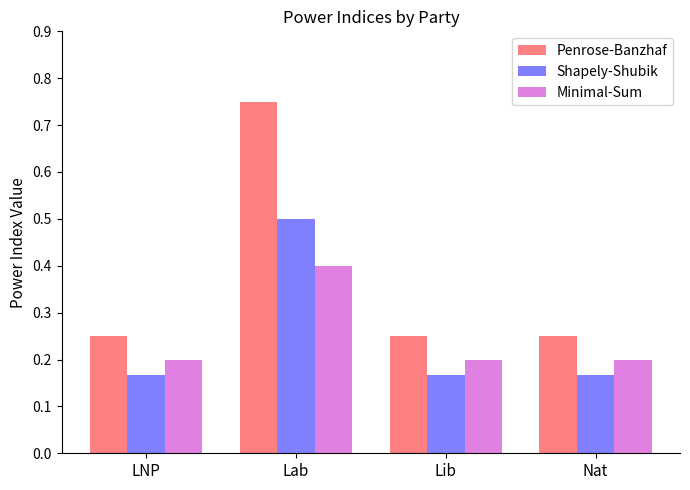

At which label does Shapely-Shubik reach its peak?

Lab